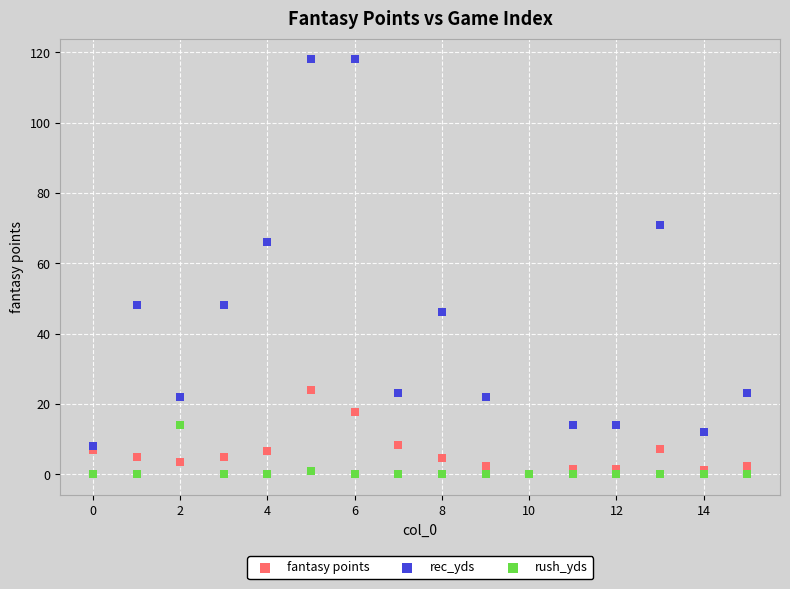

Across all series, what Y value is closest to 59?

66.0